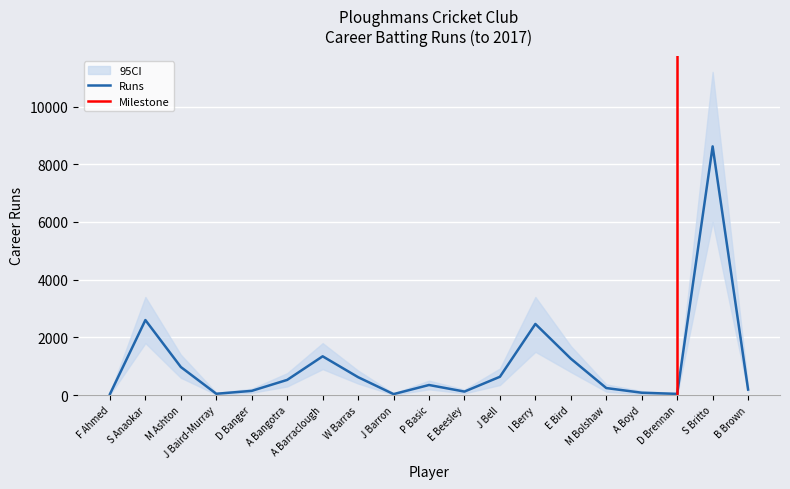

What is the difference between the Runs_lower values at D Brennan and P Basic?

185